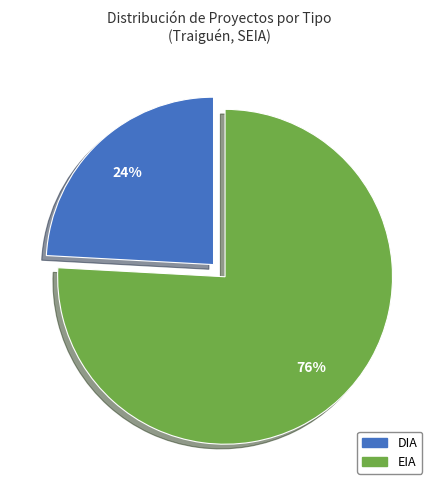

Does any single category account for the majority?

Yes